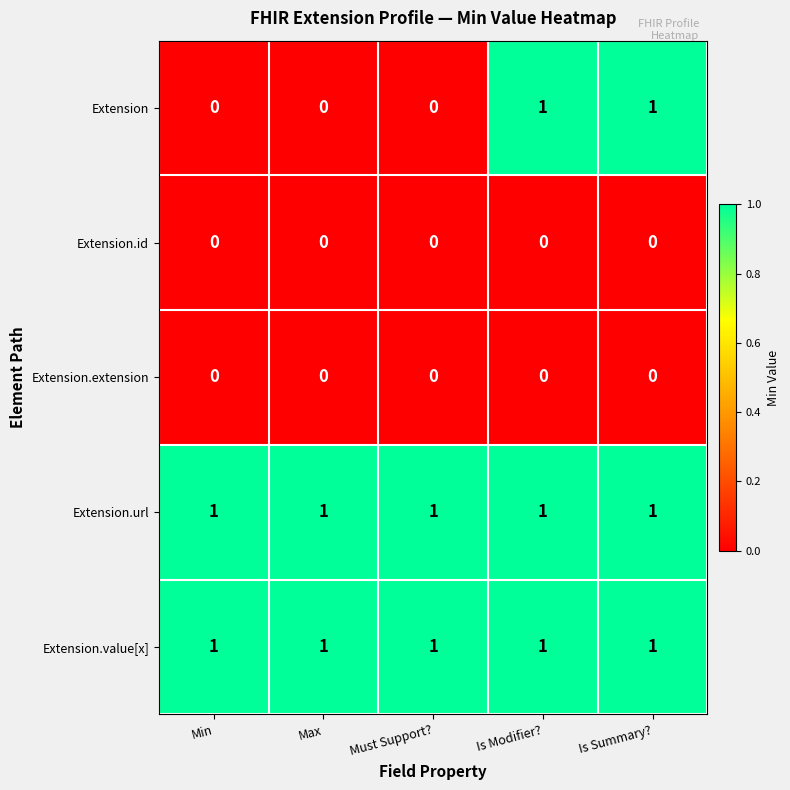

Which series has the largest range (max minus min)?

Extension